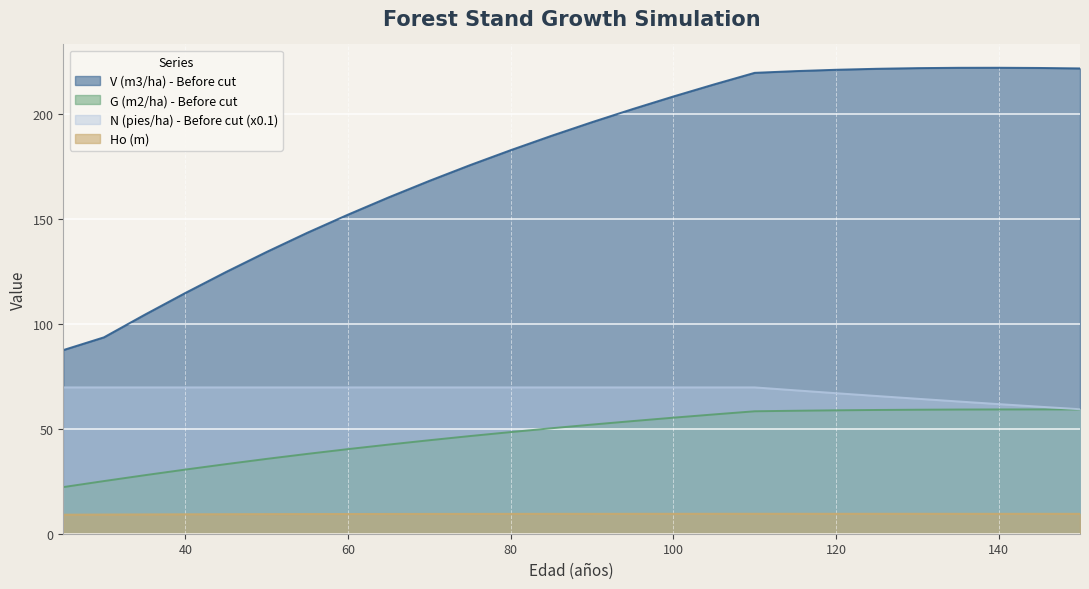

Reading left to right, transcribe all the data shown in this chart.

V (m3/ha) - Before cut: 87.4	93.5	104.2	114.6	124.6	134.2	143.3	151.9	160.2	168.0	175.5	182.6	189.4	195.9	202.2	208.2	213.9	219.4	220.3	220.9	221.4	221.7	221.8	221.9	221.8	221.5
G (m2/ha) - Before cut: 22.2	25.1	27.9	30.5	33.1	35.6	38.0	40.3	42.4	44.5	46.5	48.4	50.2	52.0	53.6	55.2	56.8	58.3	58.5	58.8	58.9	59.0	59.1	59.2	59.2	59.2
N (pies/ha) - Before cut (x0.1): 69.7	69.7	69.7	69.7	69.7	69.7	69.7	69.7	69.7	69.7	69.7	69.7	69.7	69.7	69.7	69.7	69.7	69.7	68.3	66.9	65.6	64.3	63.0	61.7	60.5	59.3
Ho (m): 9.1	9.2	9.2	9.3	9.3	9.3	9.4	9.4	9.4	9.4	9.4	9.5	9.5	9.5	9.5	9.5	9.5	9.5	9.5	9.5	9.5	9.5	9.5	9.5	9.5	9.5